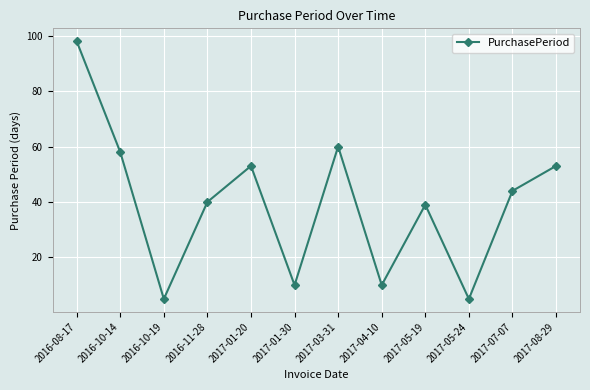

What is the difference between the maximum and minimum values?

93